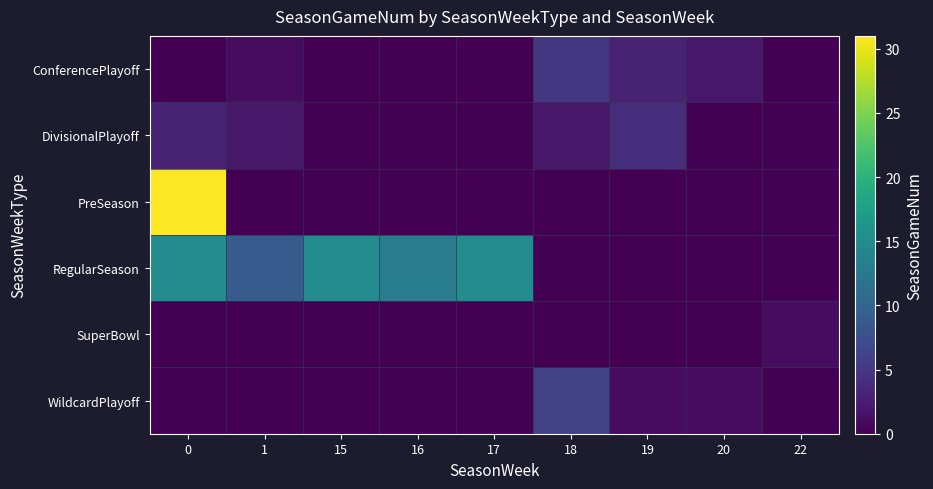

What is the spread (max minus min) of values at 15?

15